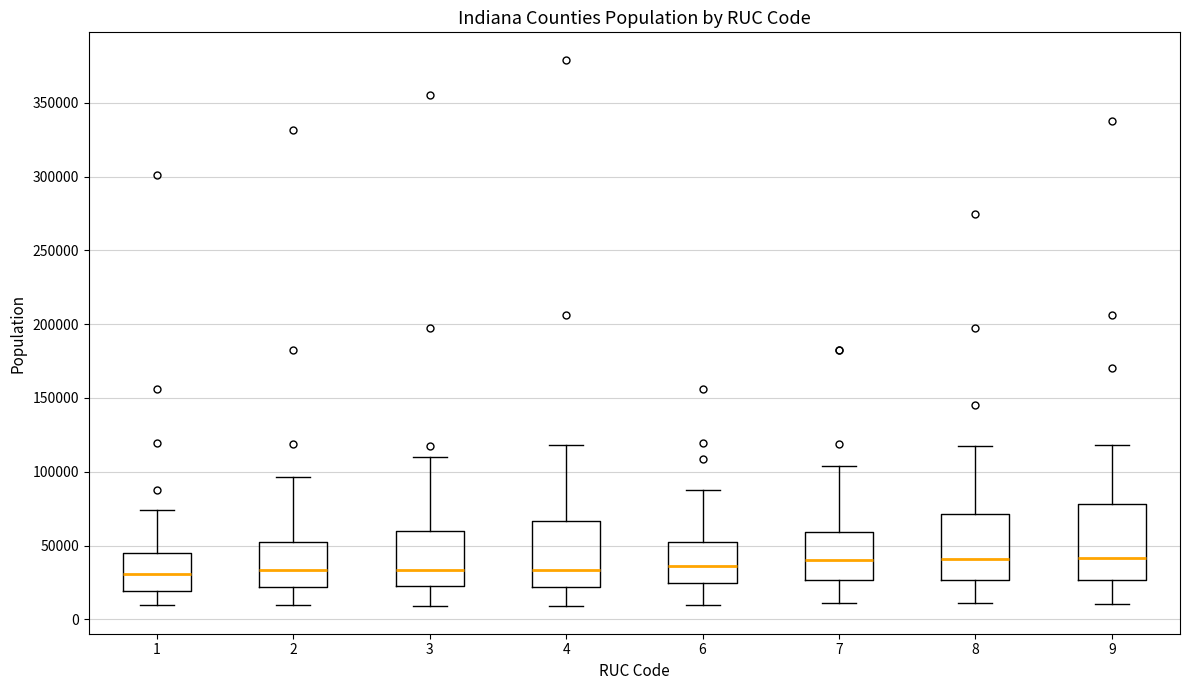

Reading left to right, transcribe this box plot: for each box, give where its median line is, the range the box spans, and where its two whiskers end, as read against the y-axis. The values are not printed on the chart, so give them approximately, as read against the axis.

1: median 30000, box 20000 to 45000, whiskers 10000 to 75000
2: median 35000, box 20000 to 50000, whiskers 10000 to 95000
3: median 35000, box 25000 to 60000, whiskers 10000 to 110000
4: median 35000, box 20000 to 65000, whiskers 10000 to 120000
6: median 35000, box 25000 to 50000, whiskers 10000 to 90000
7: median 40000, box 25000 to 60000, whiskers 10000 to 105000
8: median 40000, box 25000 to 70000, whiskers 10000 to 120000
9: median 40000, box 25000 to 80000, whiskers 10000 to 120000